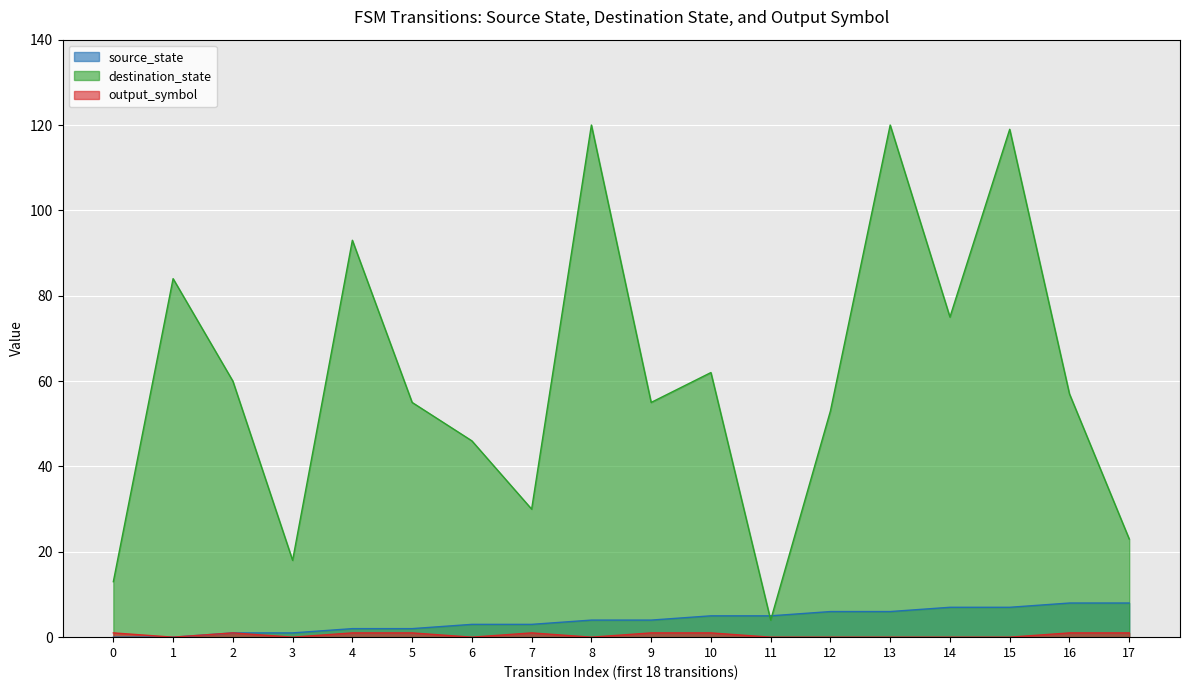

At which category does the chart reach its peak across all series?

8